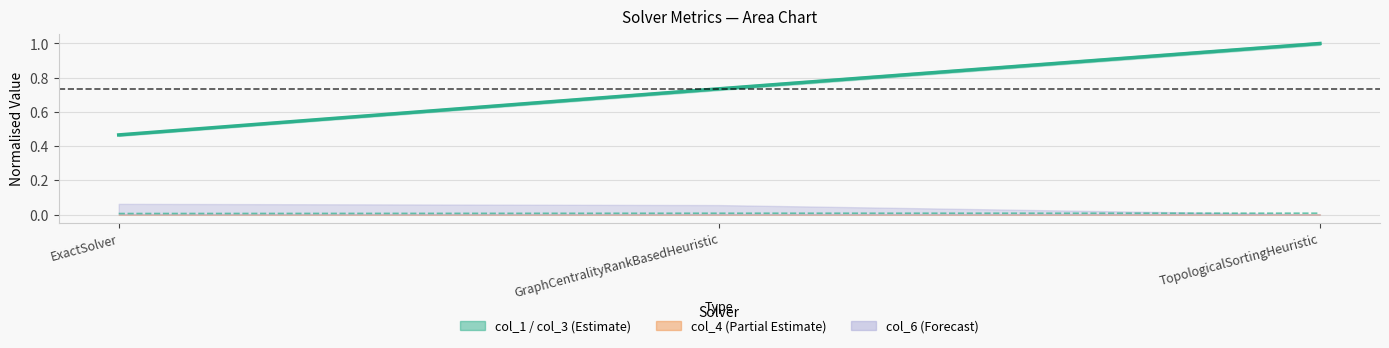

True or false: col_1 has a value of 0.6 at ExactSolver.

False